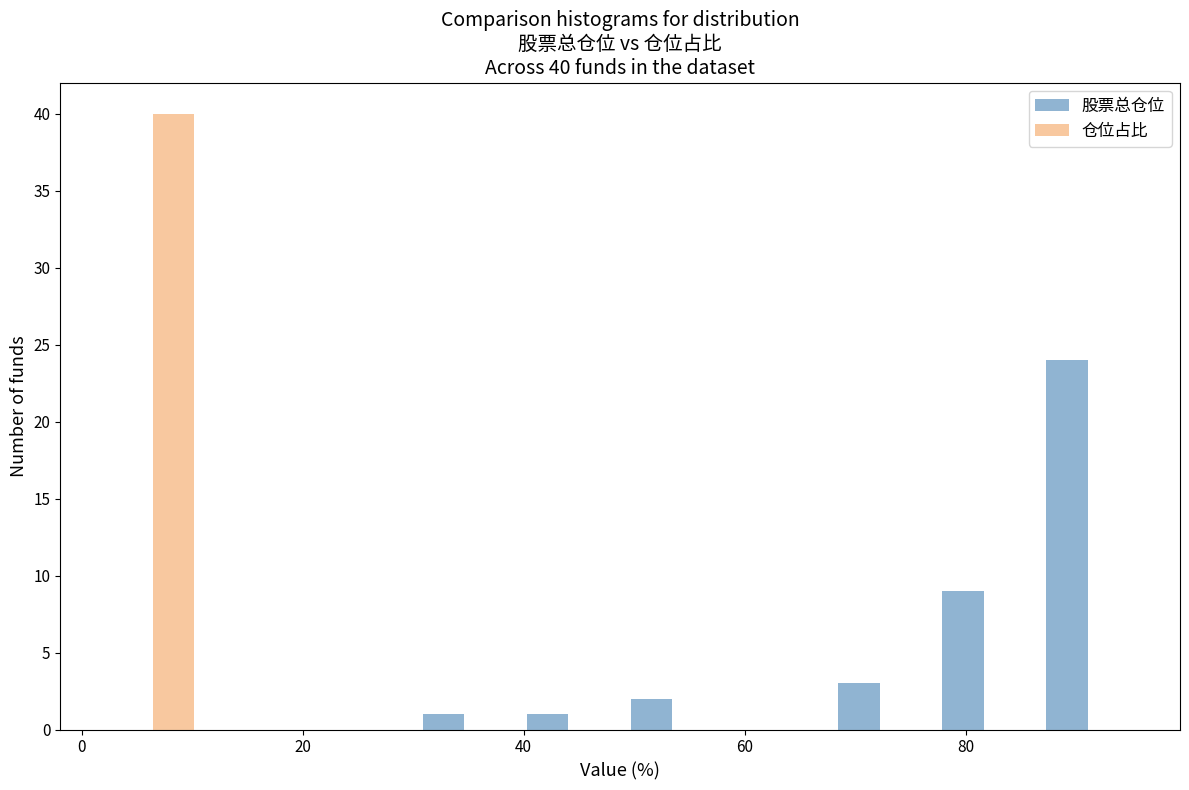

In the 股票总仓位 series, which range on the x-axis has the tallest bar?

86 to 96